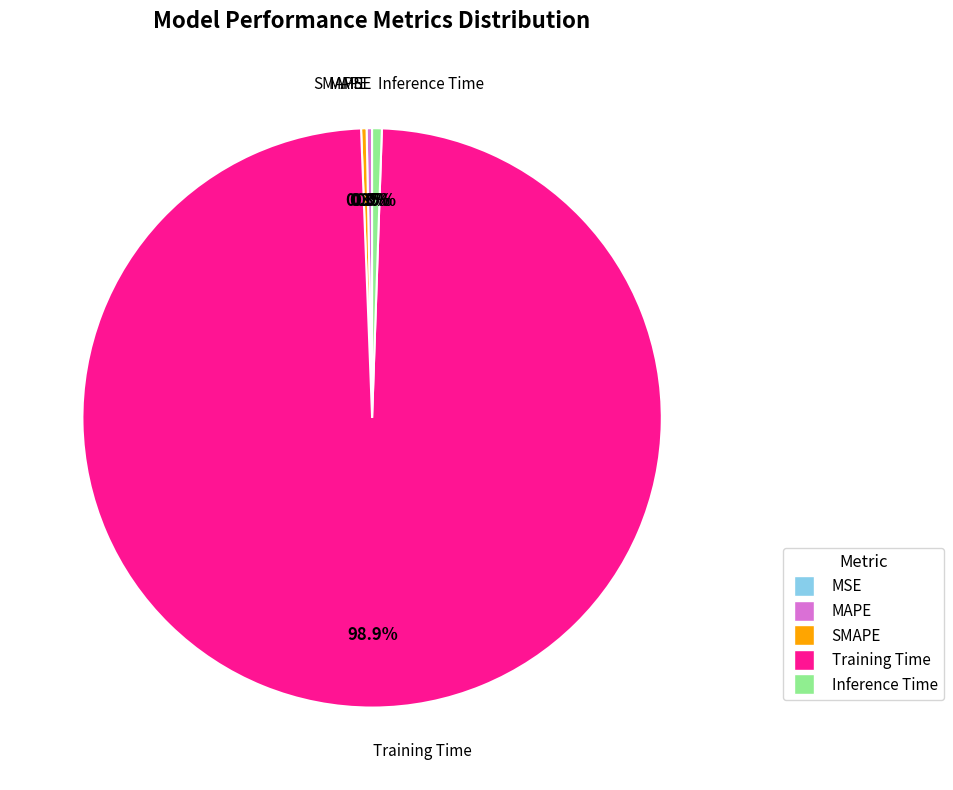

Does any single category account for the majority?

Yes